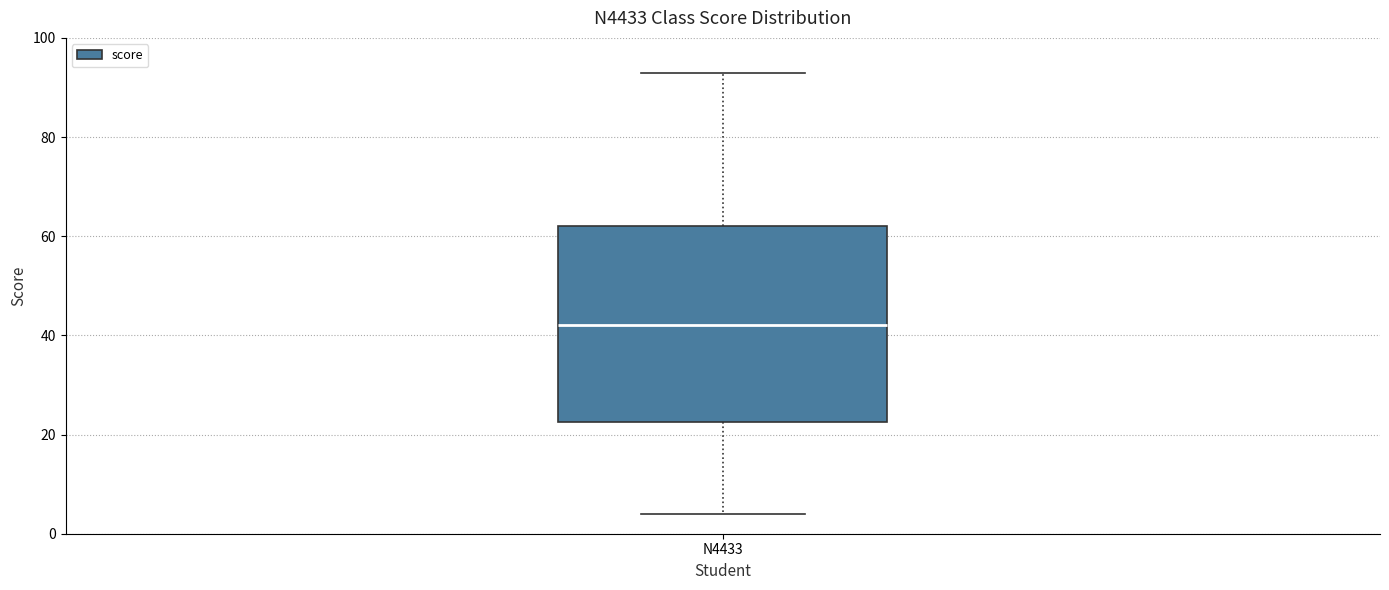

Transcribe this box plot: give where the median line is, the range the box spans, and where the two whiskers end, as read against the y-axis. The values are not printed on the chart, so give them approximately, as read against the axis.

median 42, box 22 to 62, whiskers 4 to 94